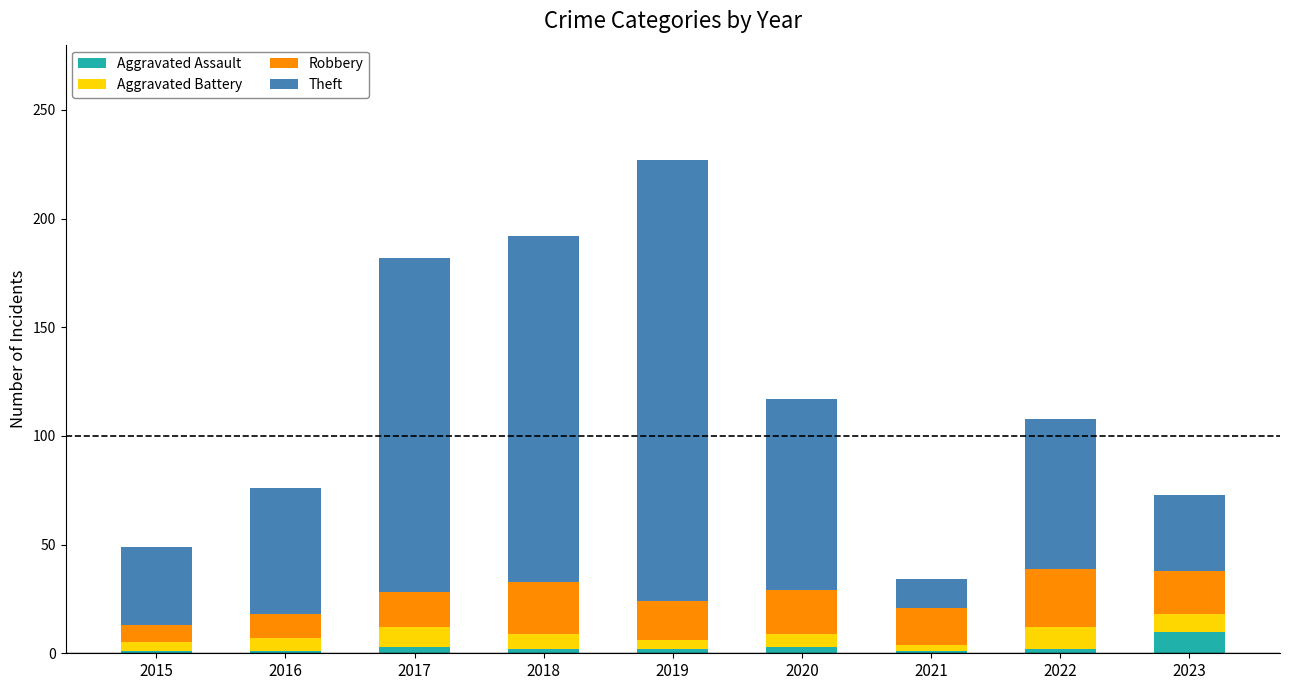

At which label does Aggravated Assault reach its peak?

2023